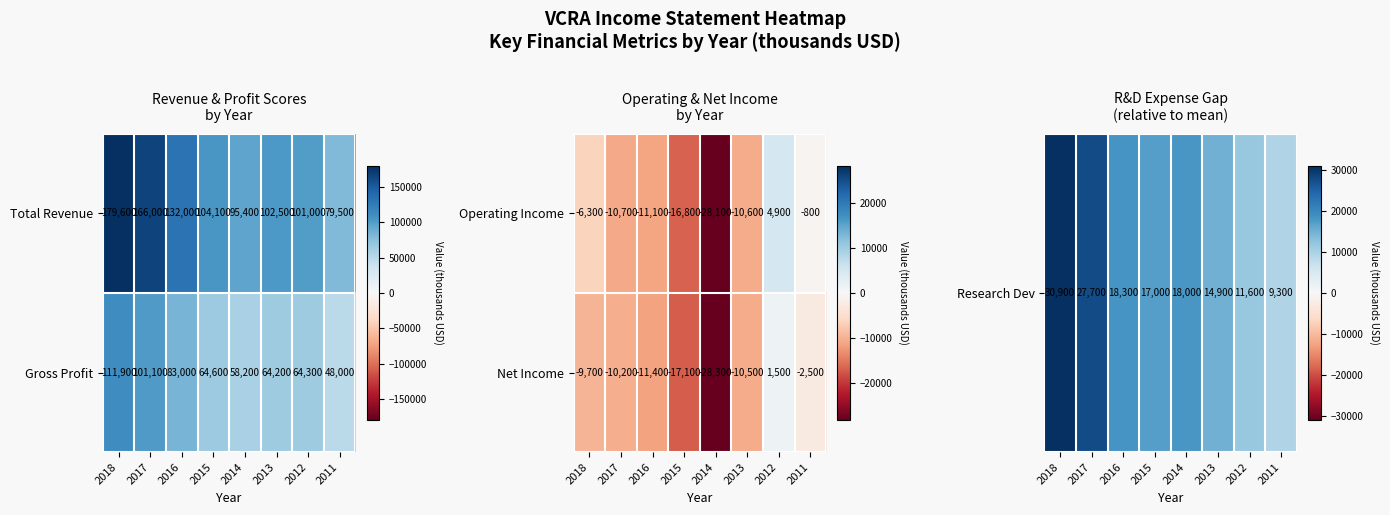

What is the total value across all series at 2017?

17500